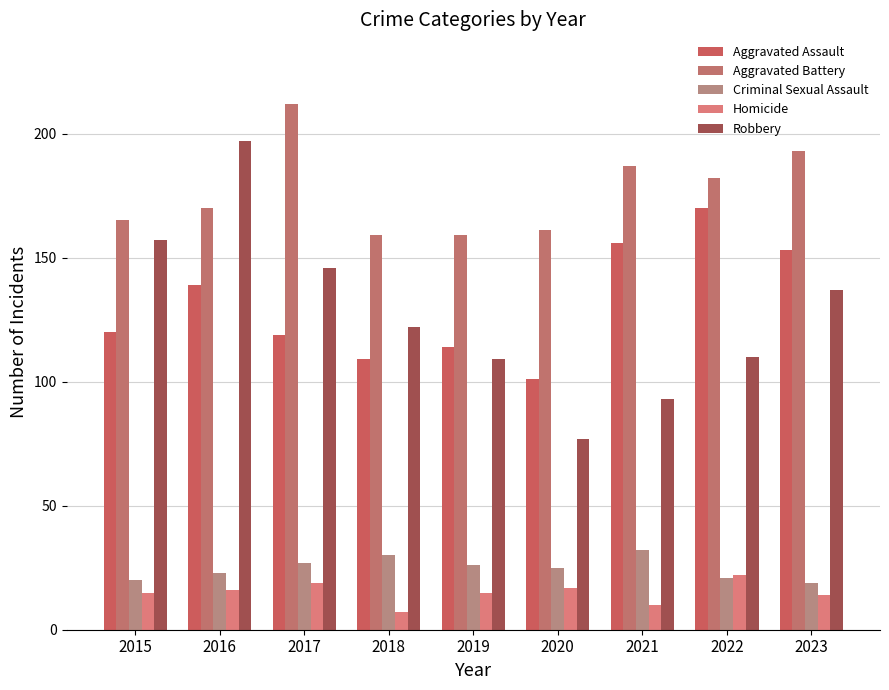

What is the difference between the Aggravated Assault values at 2021 and 2015?

36